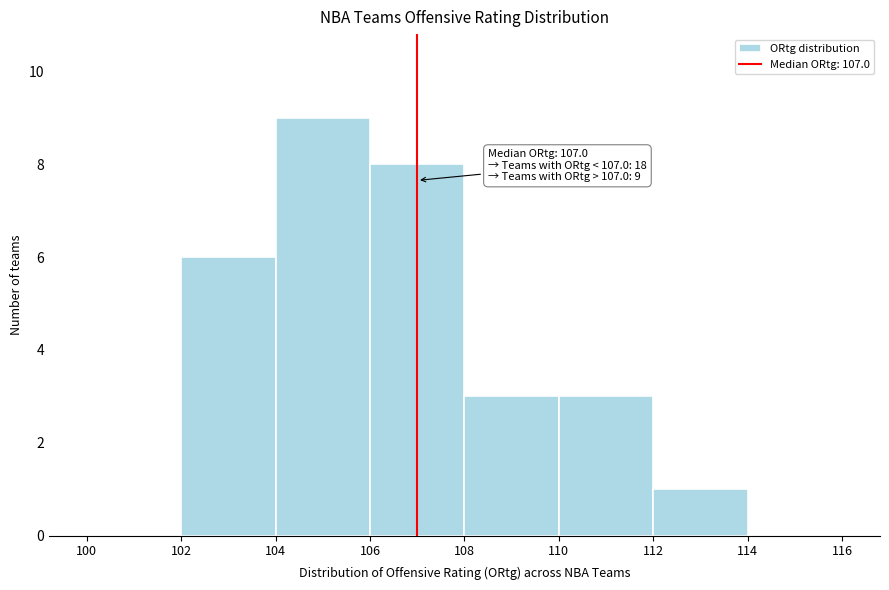

Over which range of the x-axis is the bar tallest?

104 to 106